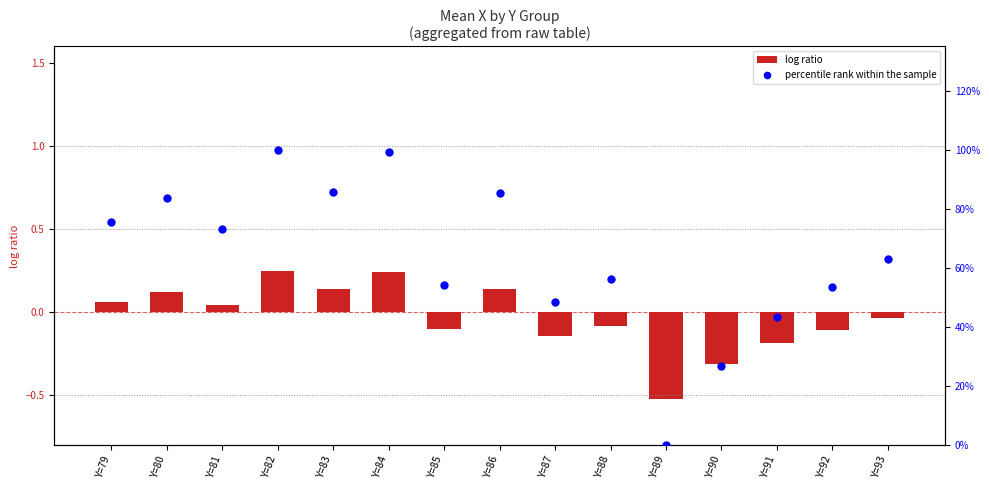

Which series reaches the minimum Y coordinate?

log ratio